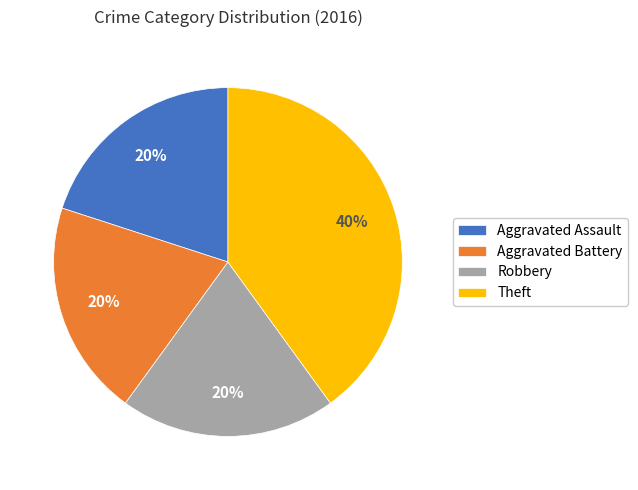

Is there any slice that represents more than half of the pie?

No